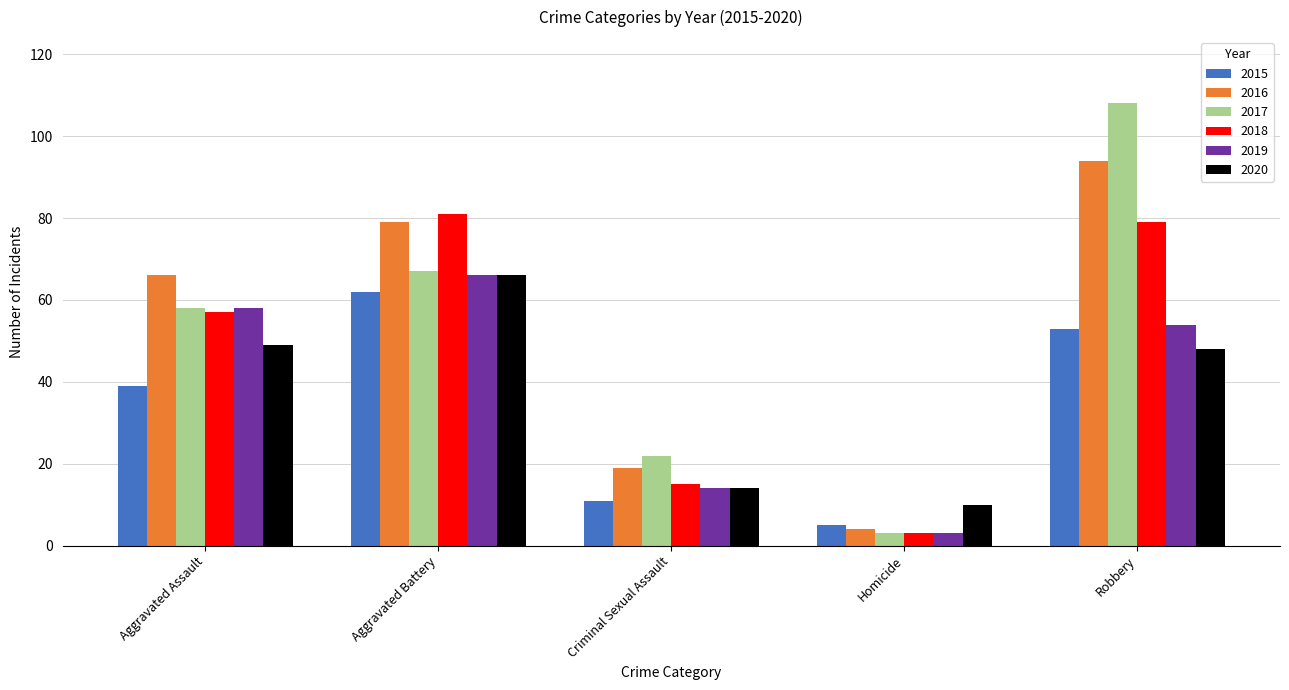

What is the total value across all series at Aggravated Battery?

421